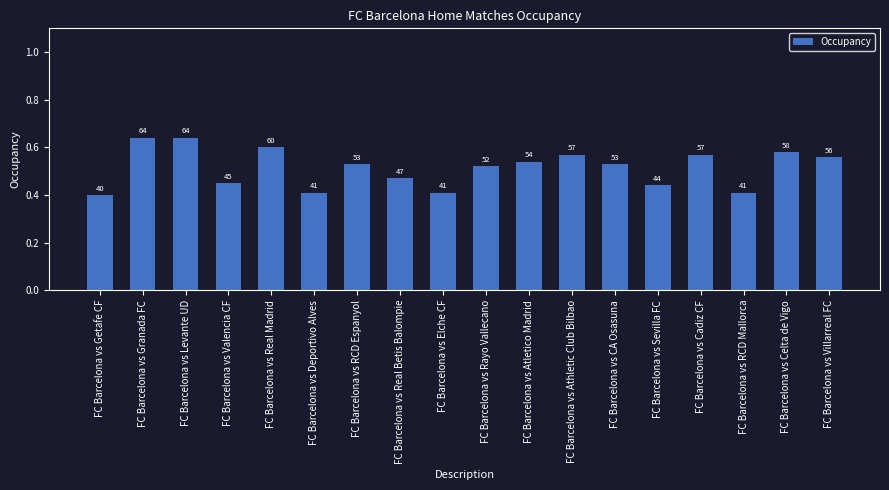

What position from the left is FC Barcelona vs CA Osasuna?

13